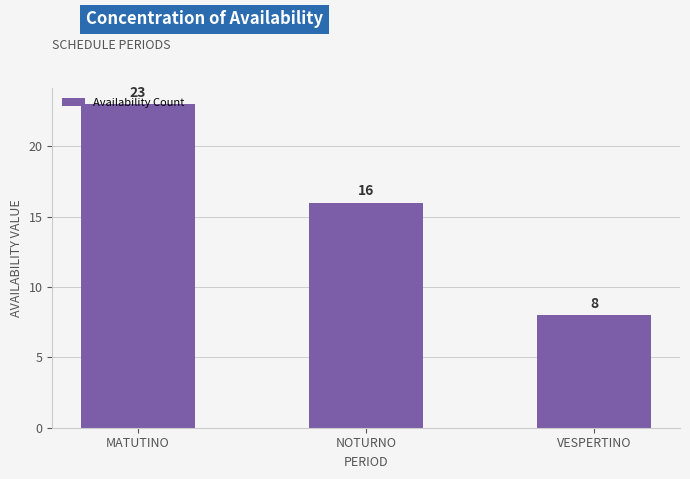

What is the difference between the maximum and minimum values?

15